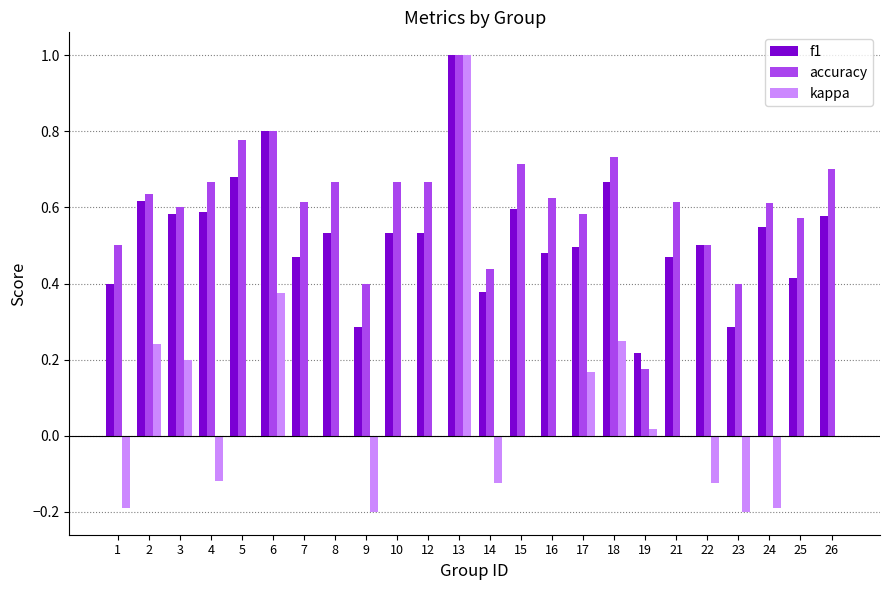

The accuracy series shows 1.0 at 26. True or false?

False